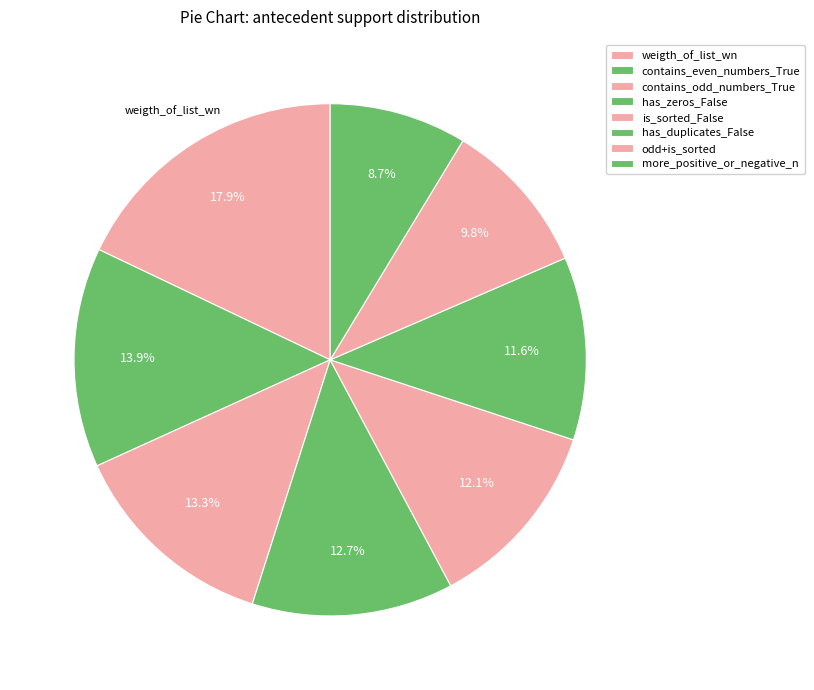

To the nearest percent, what portion does has_zeros_False represent?

13%